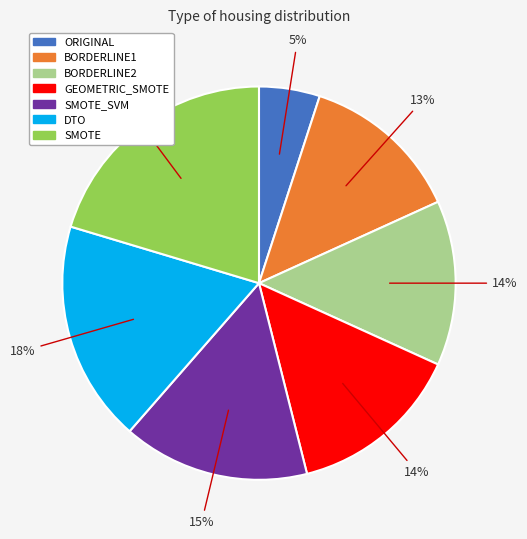

To the nearest percent, what is the average slice percentage?

14%